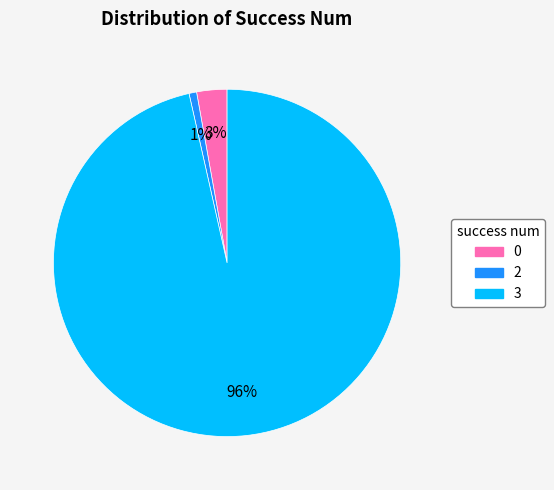

What is the largest slice in the pie chart?

3